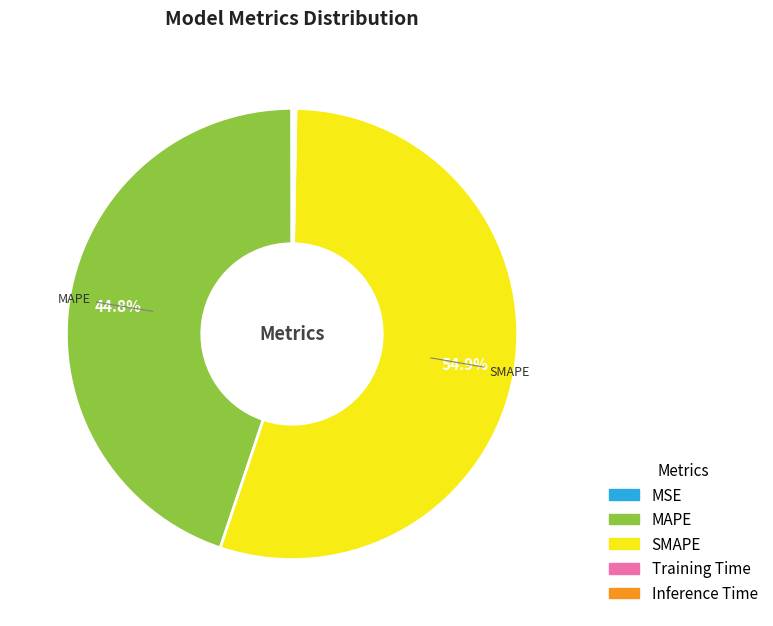

What is the largest slice in the pie chart?

SMAPE